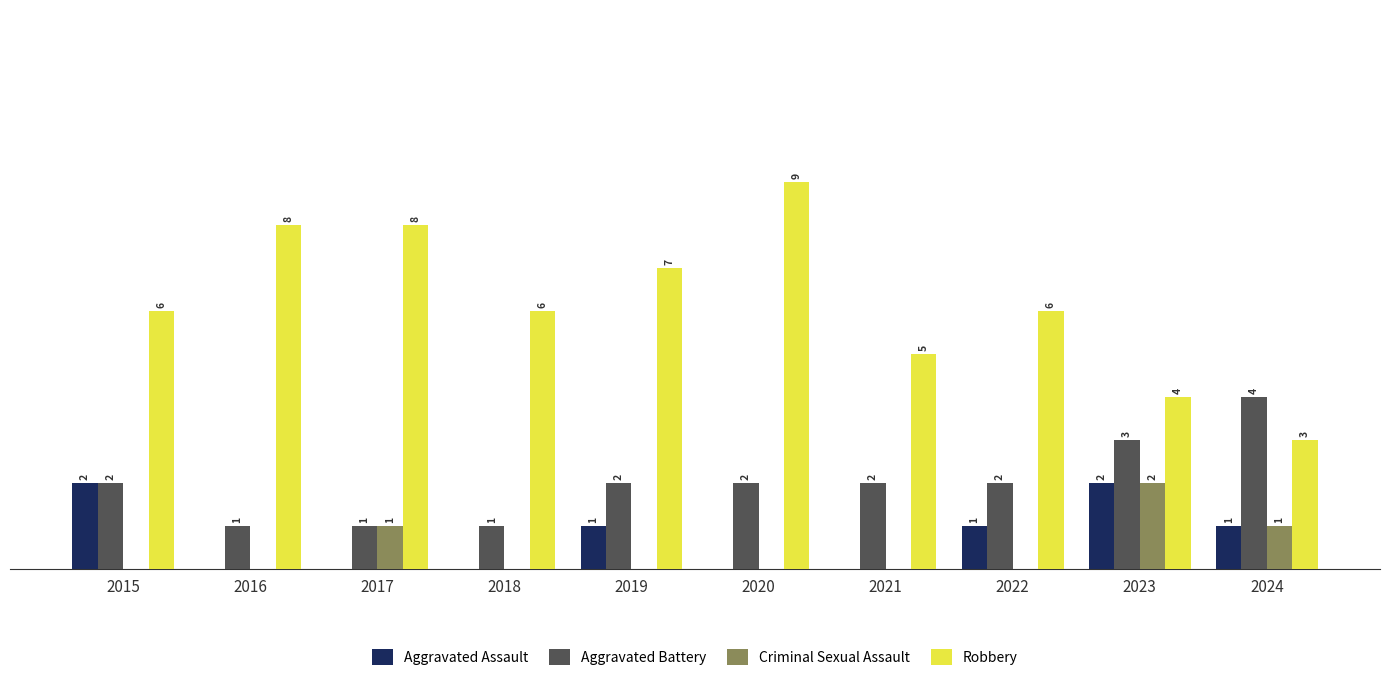

Is the value of Aggravated Assault at 2018 greater than the value of Aggravated Battery at 2015?

No